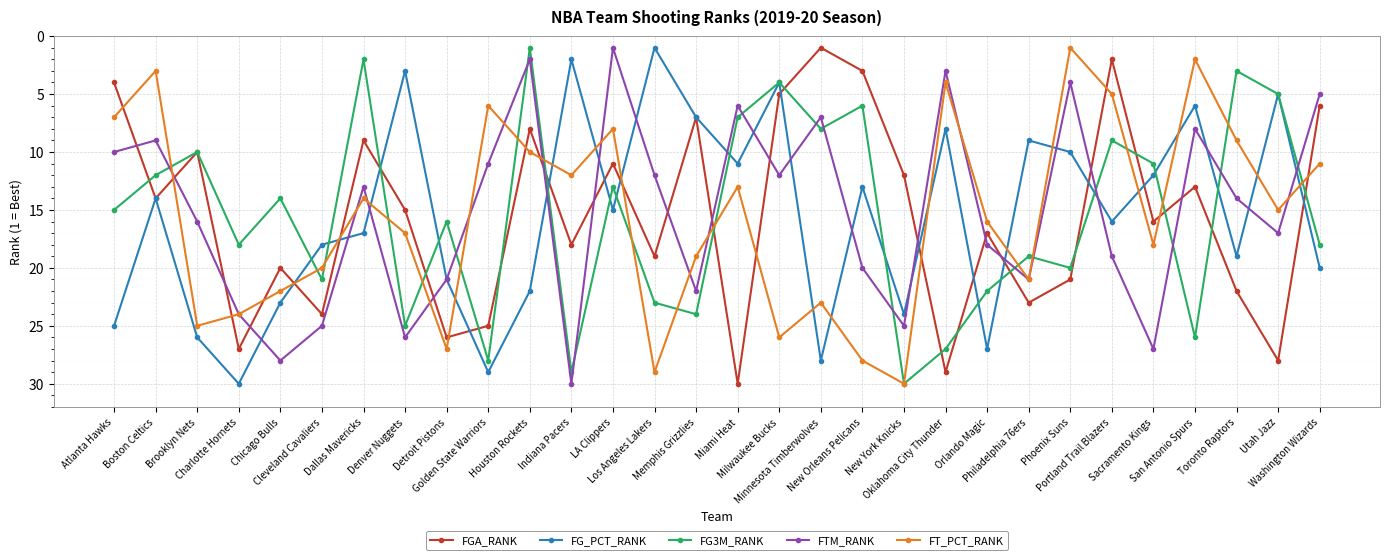

What position from the right is Golden State Warriors?

21